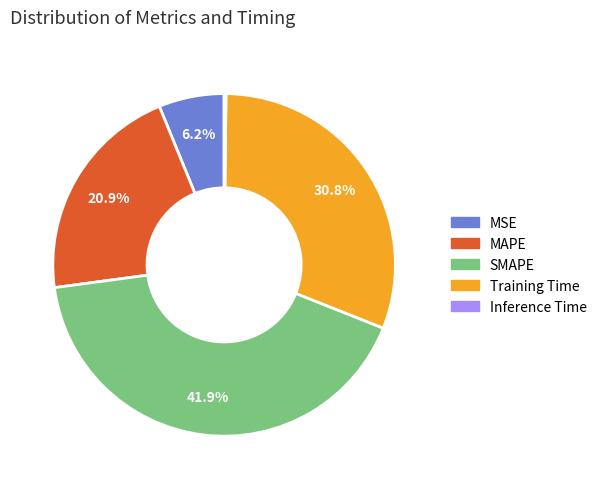

What is the largest slice in the pie chart?

SMAPE